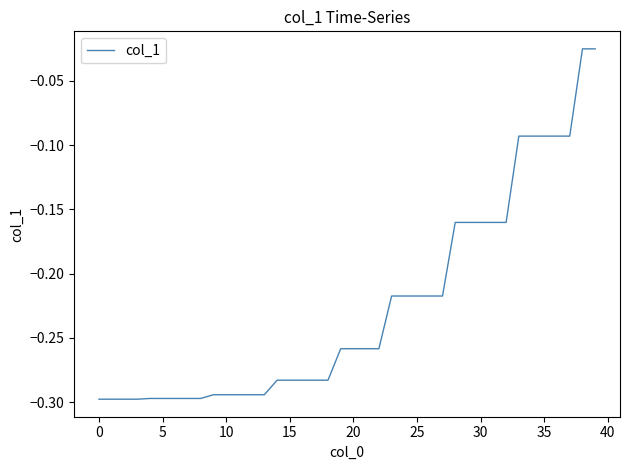

What is the difference between the maximum and minimum values?

0.3